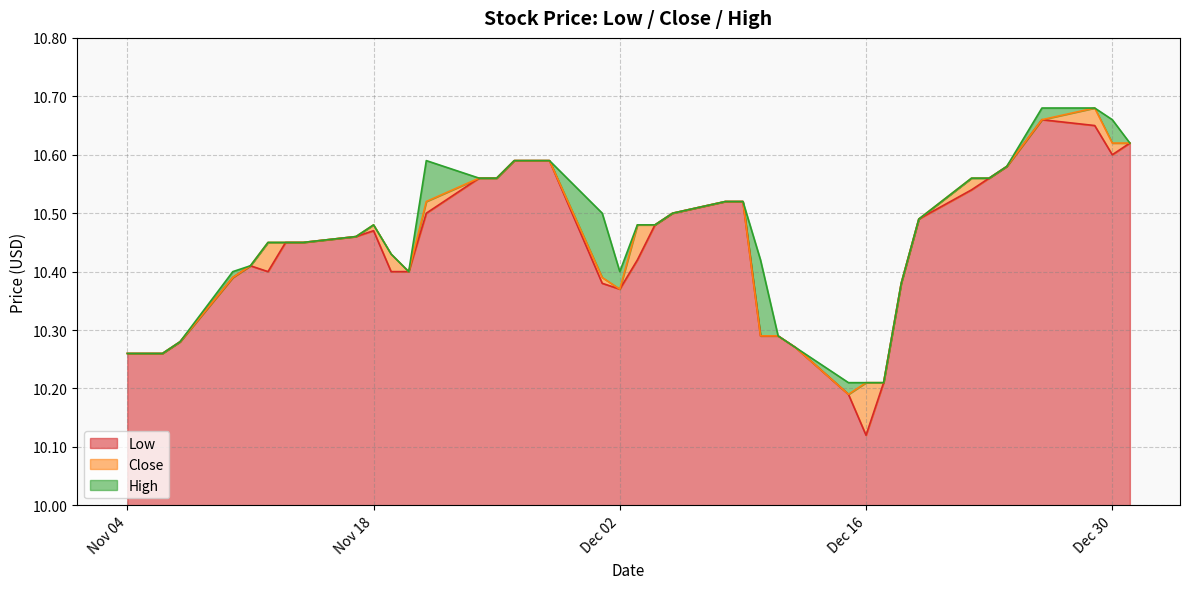

At which label does Low reach its minimum?

Dec 16